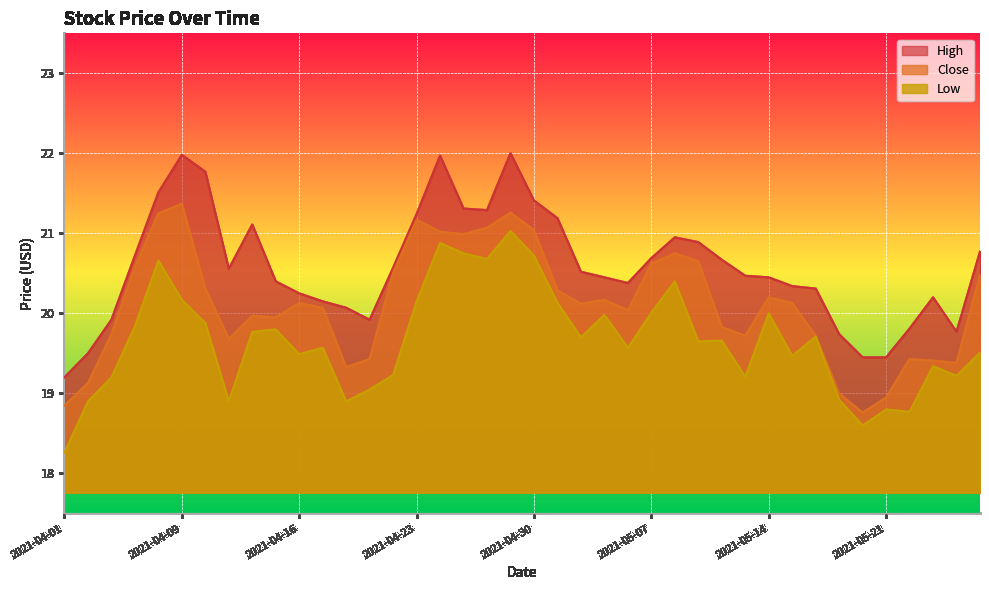

True or false: High has more than 1 interior local peaks.

True